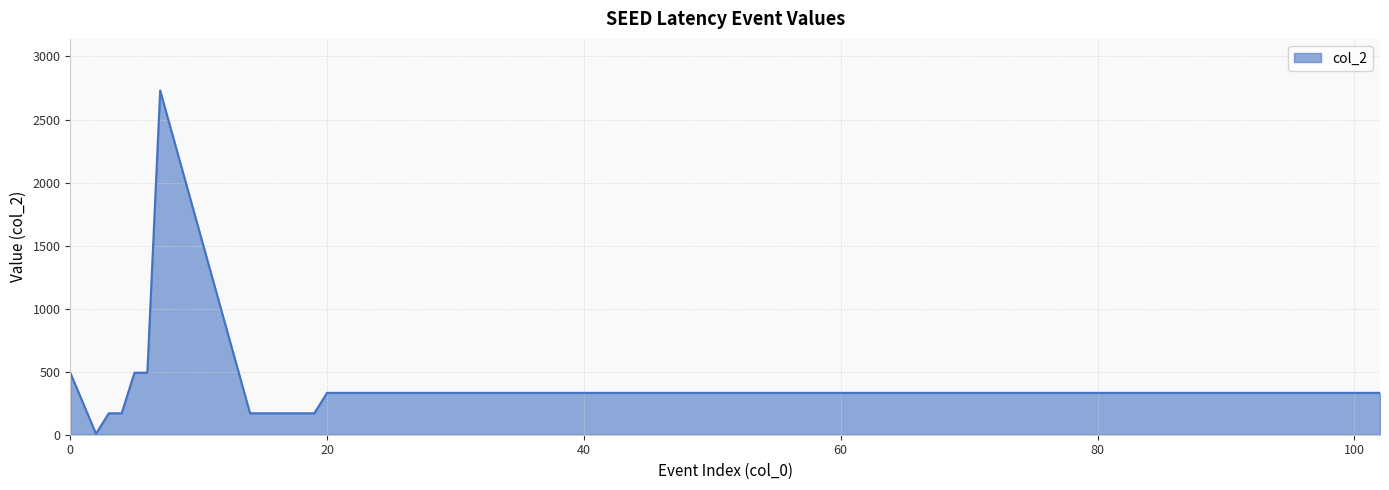

What is the difference between the maximum and minimum values?

2722